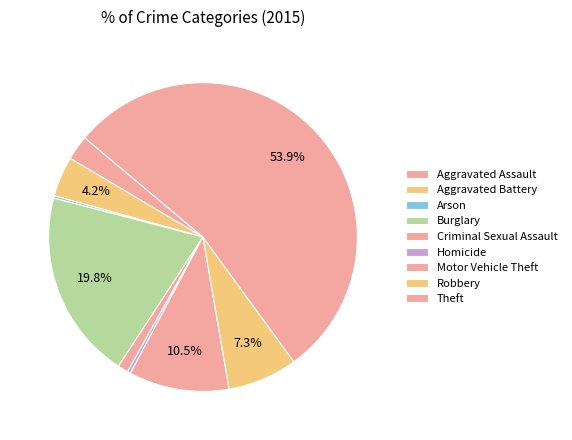

What is the change in value from Arson to Homicide?

+1